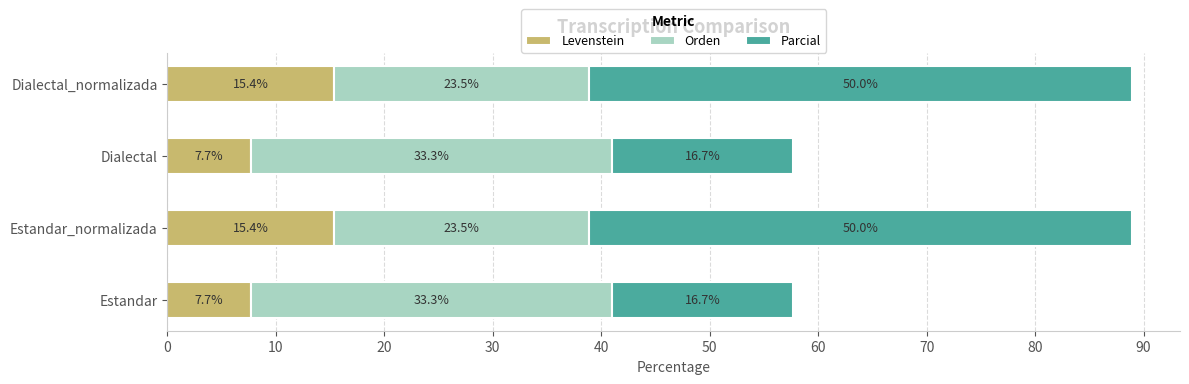

What value does the Levenstein series have at Estandar?

7.7